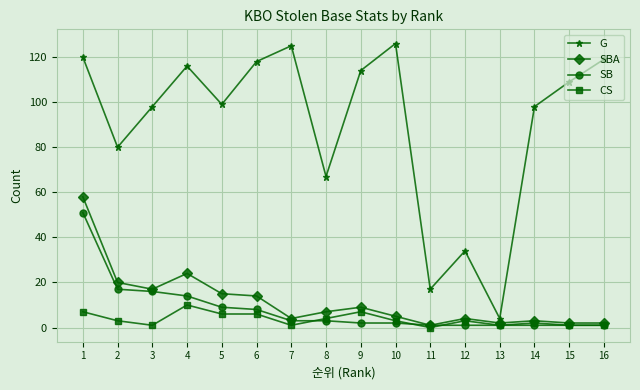

Is the value of SB at 6 greater than the value of SBA at 2?

No